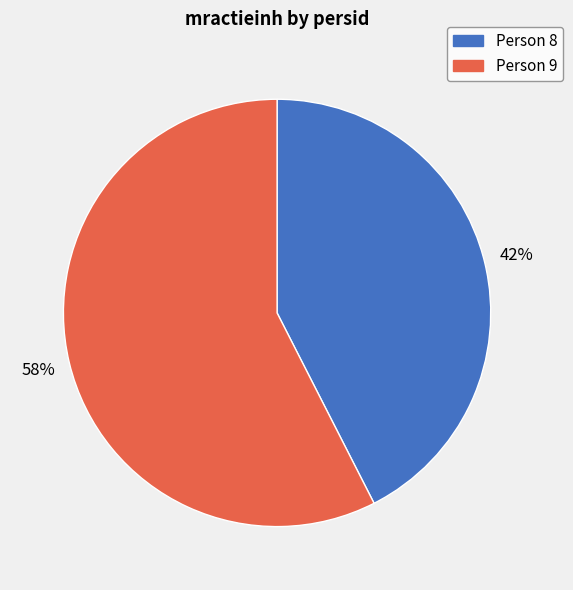

To the nearest percent, what is the average slice percentage?

50%